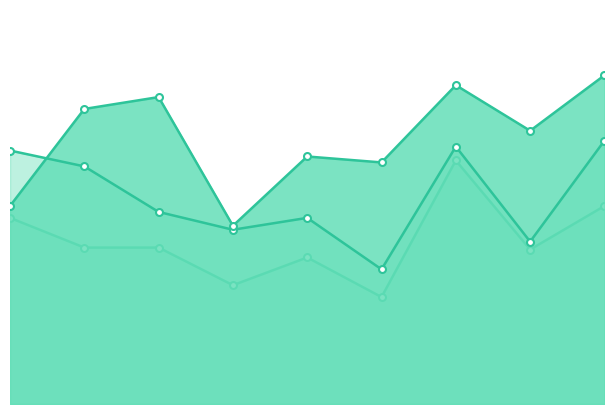

Rank the series at 1 from highest to lowest value.

recall_line, precision_line, pf_line